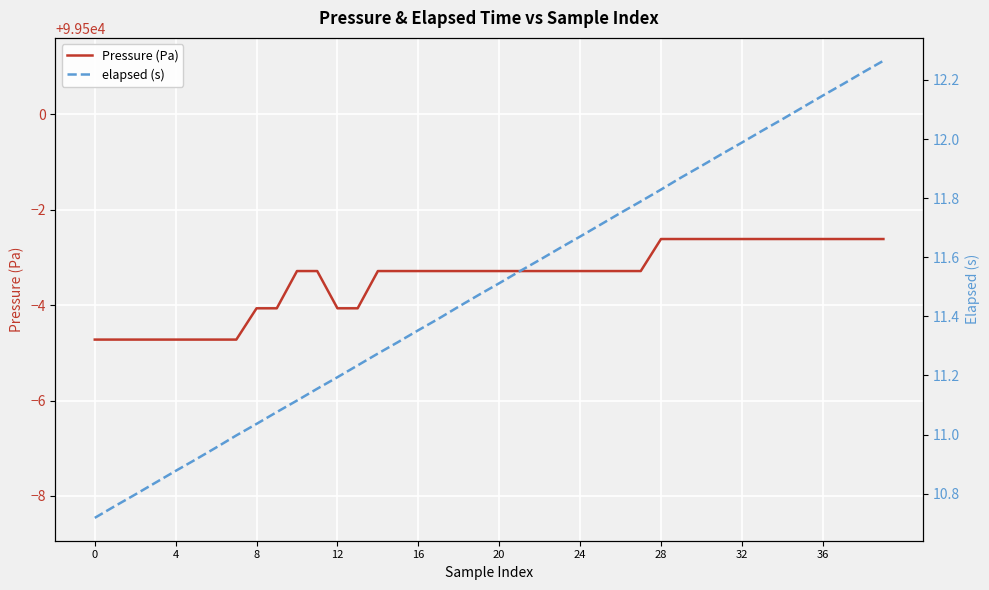

Rank the series at 36 from highest to lowest value.

Pressure (Pa), elapsed (s)